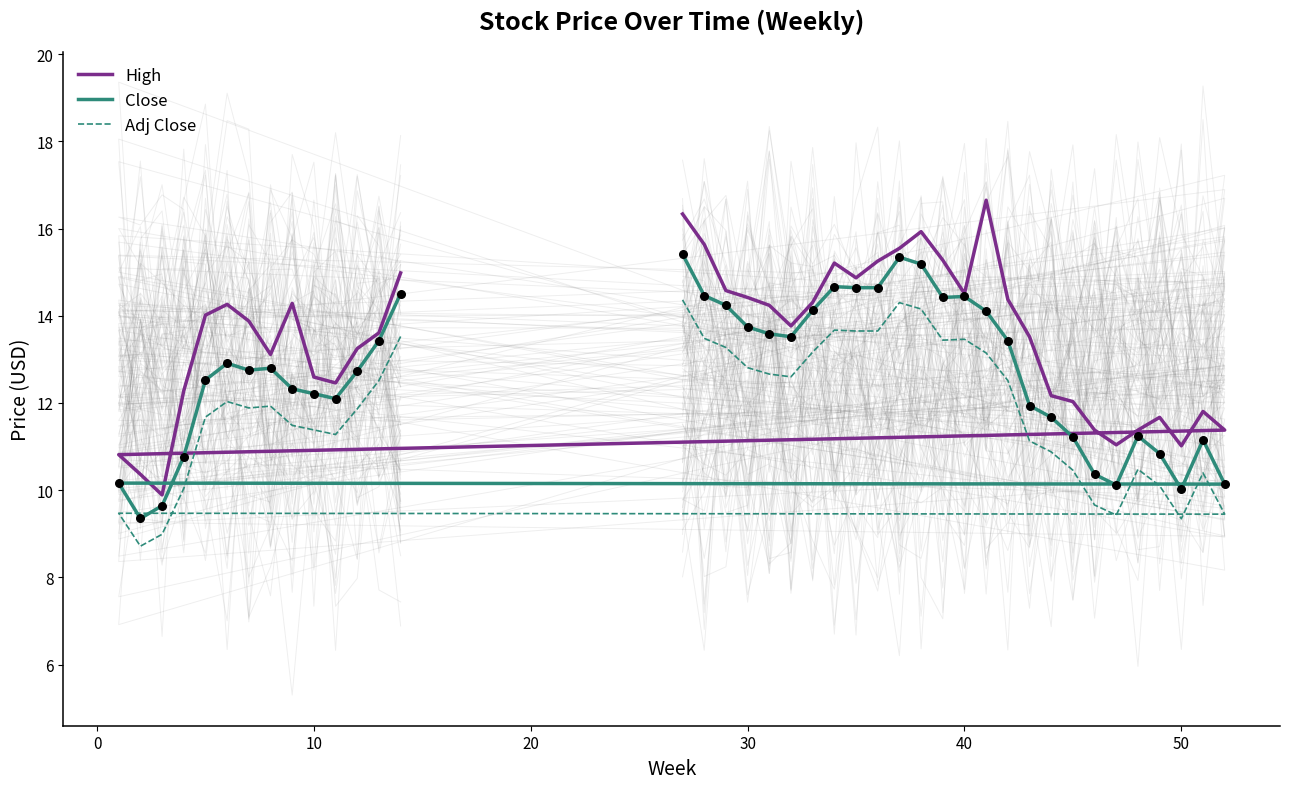

Which series contains the lowest Y value?

Adj Close